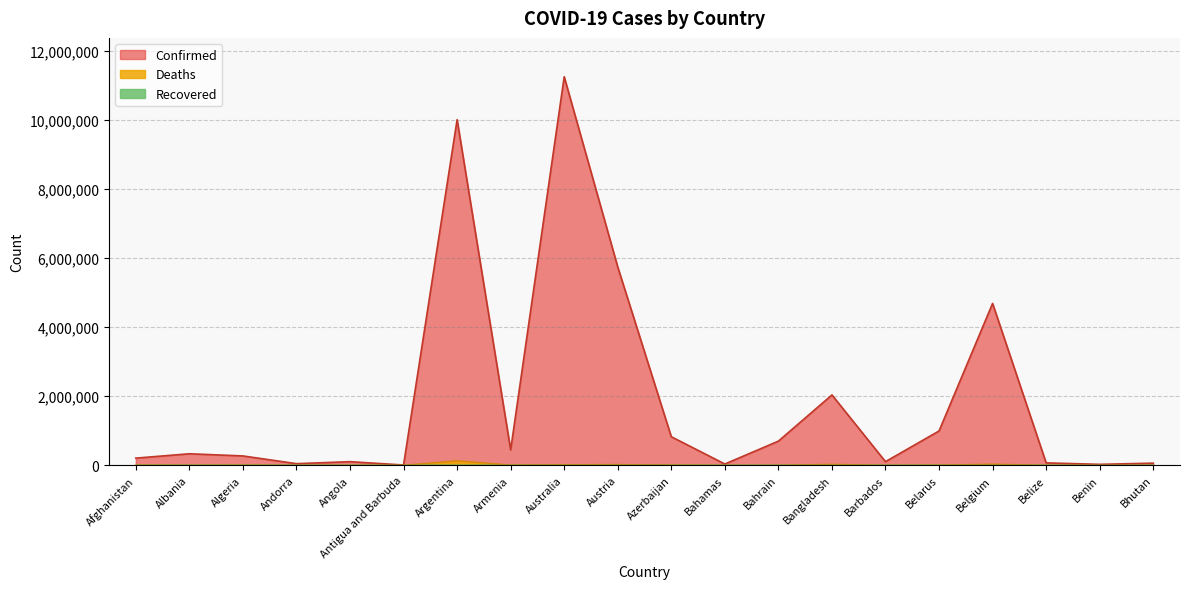

What value does the Deaths series have at Bhutan?

21